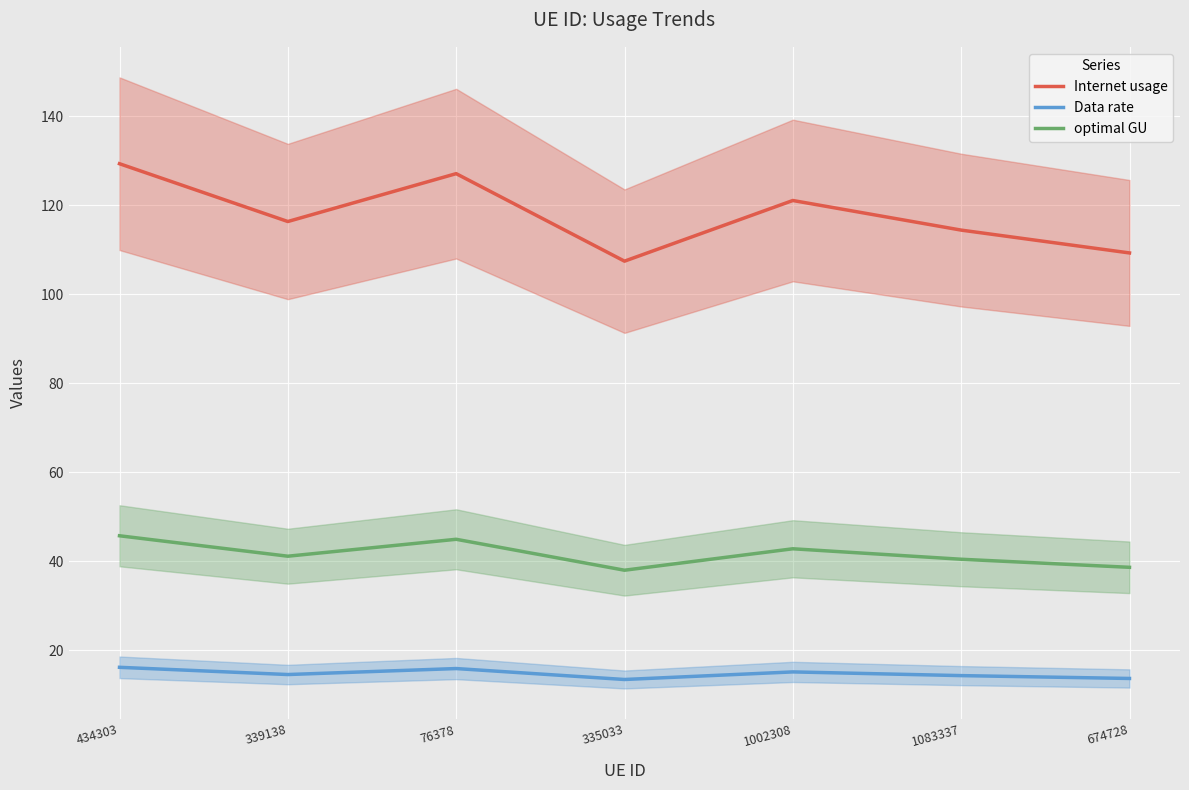

How many interior local valleys does the optimal GU series have?

2